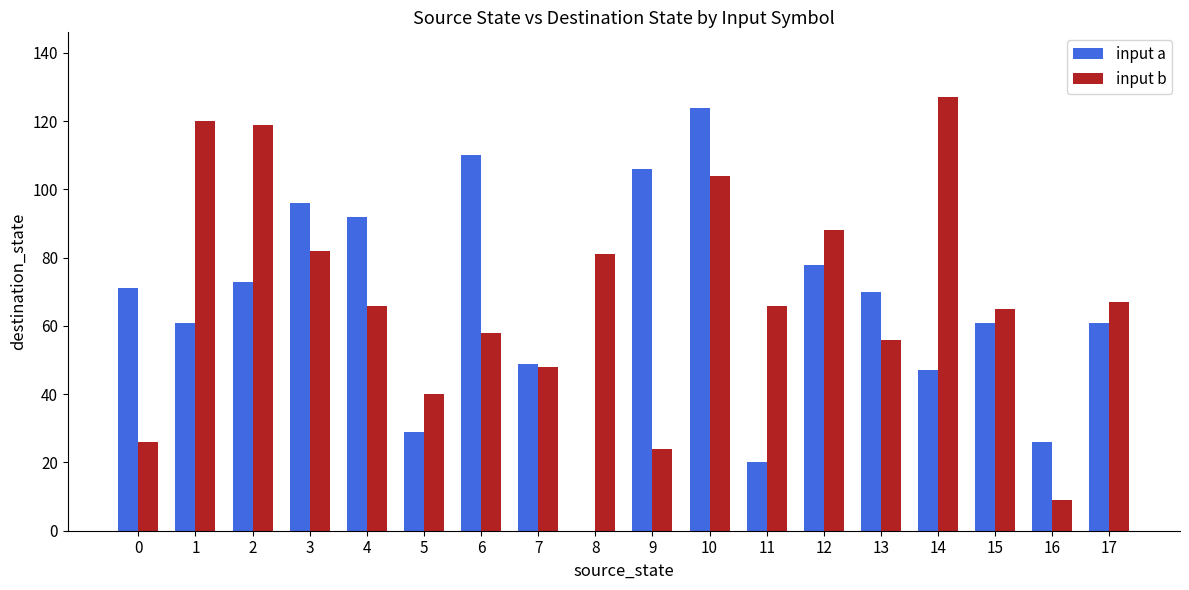

Is the value of input a at 16 greater than the value of input b at 3?

No